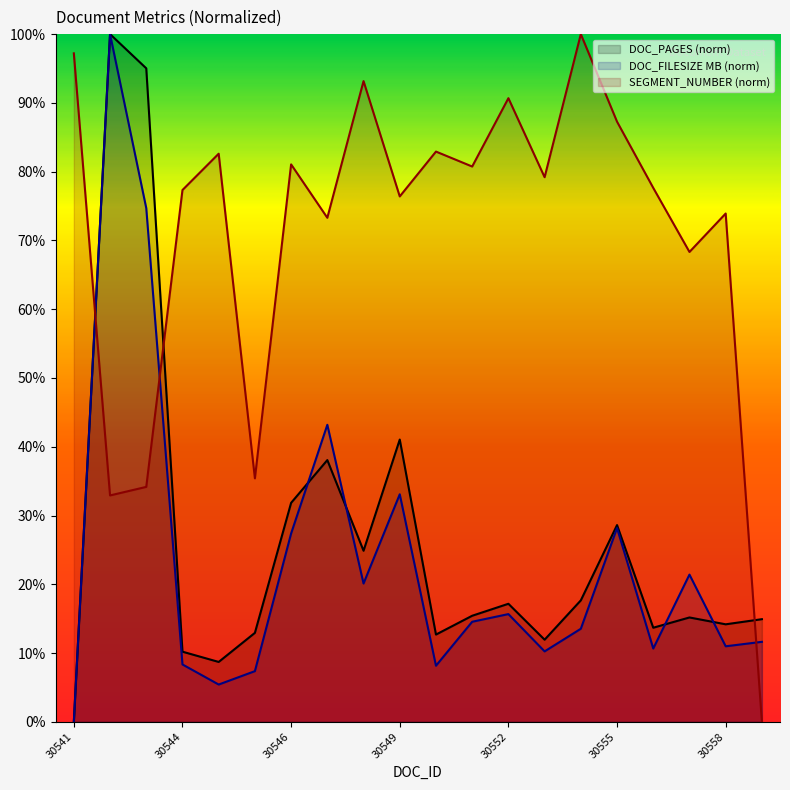

What is the average value of the SEGMENT_NUMBER series?

71.2